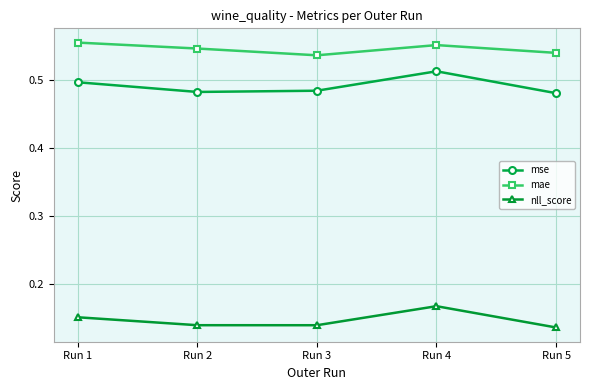

What are all the series names shown in the legend?

mse, mae, nll_score